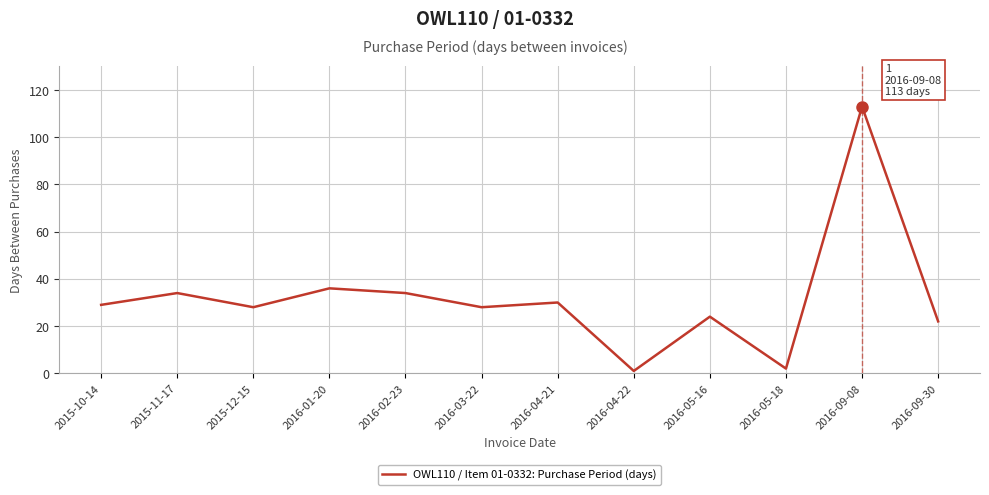

What position from the right is 2016-04-21?

6